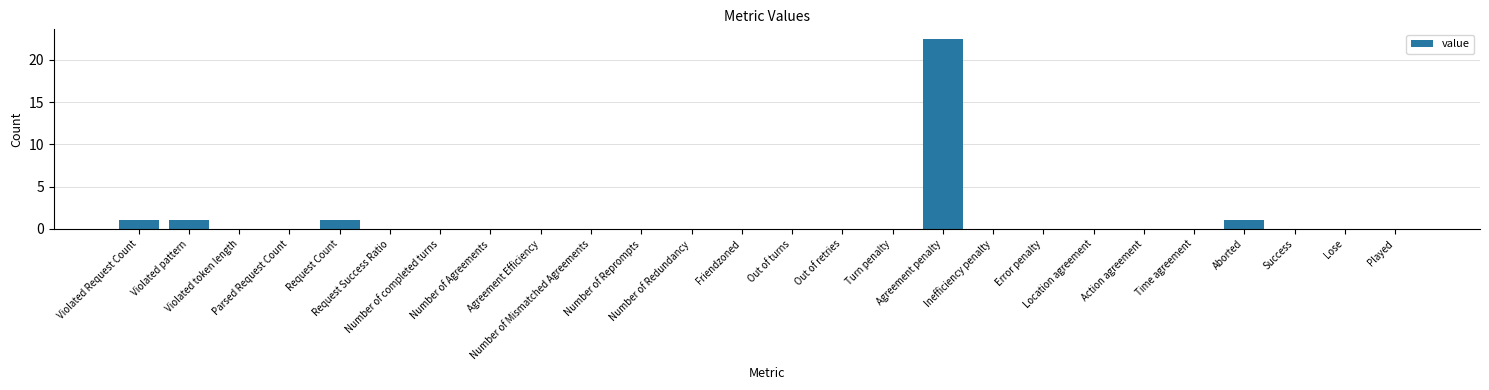

The value at Agreement penalty is 22.5. True or false?

True